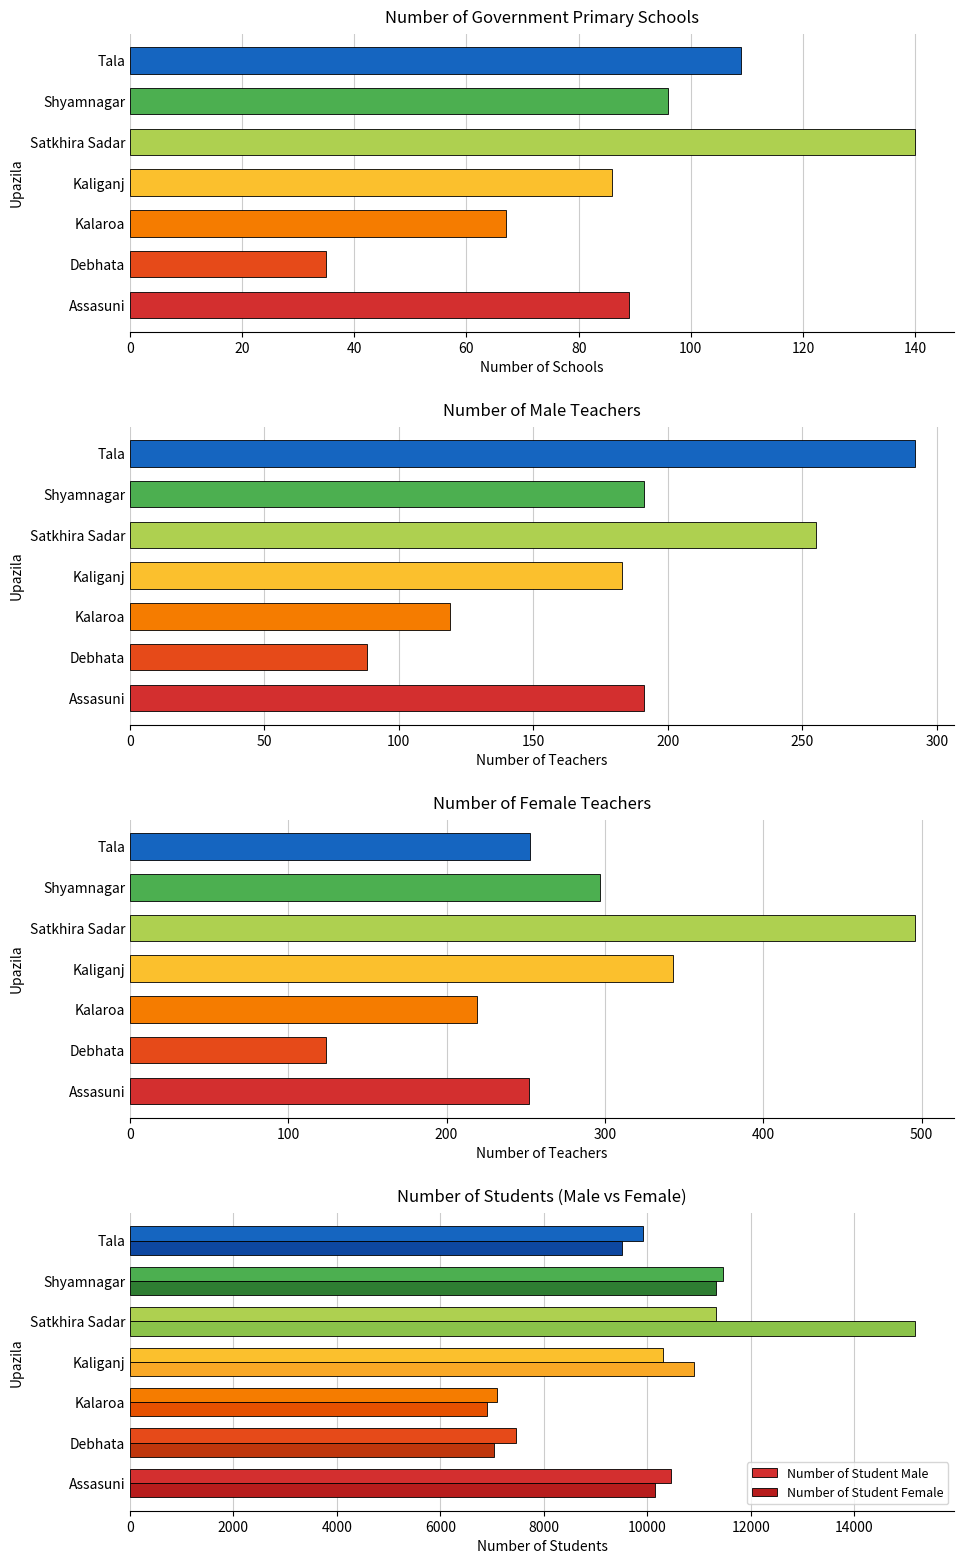

Between Assasuni and Kaliganj, which series saw the biggest shift?

Number of Student Female